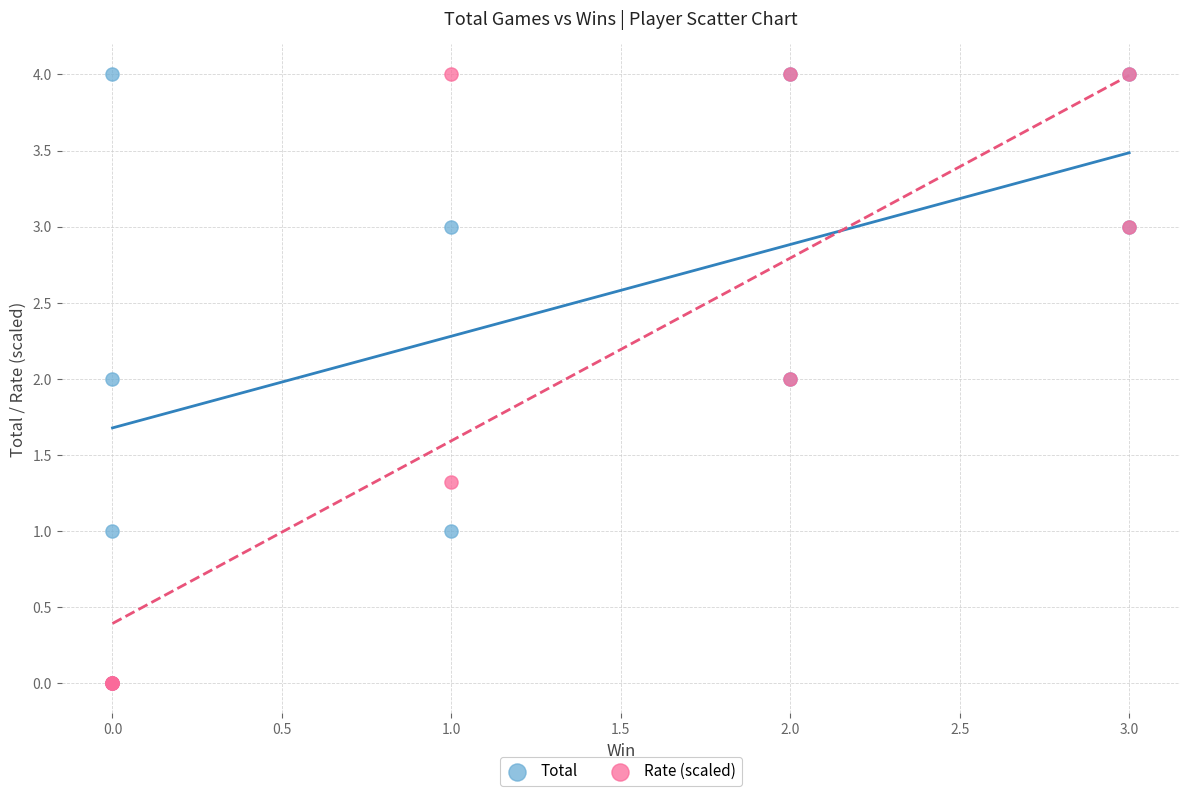

What are all the series names shown in the legend?

Total, Rate (scaled)